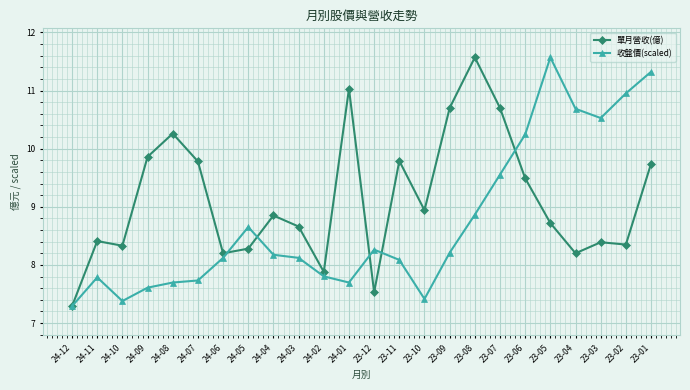

What is the total value across all series at 24-10?

15.7